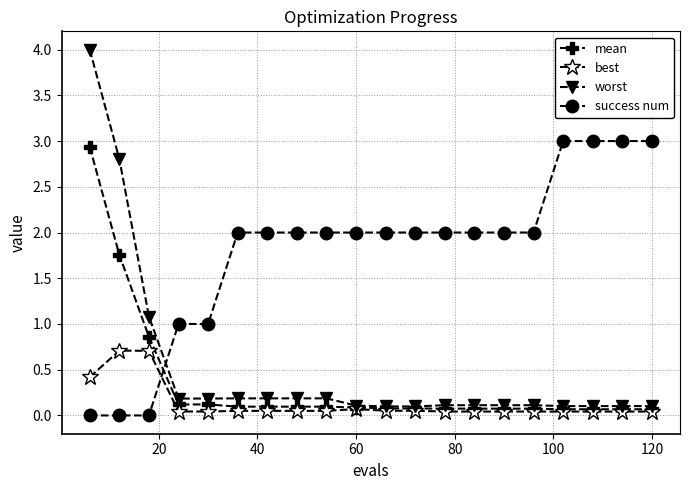

True or false: best and success num cross at least once.

True